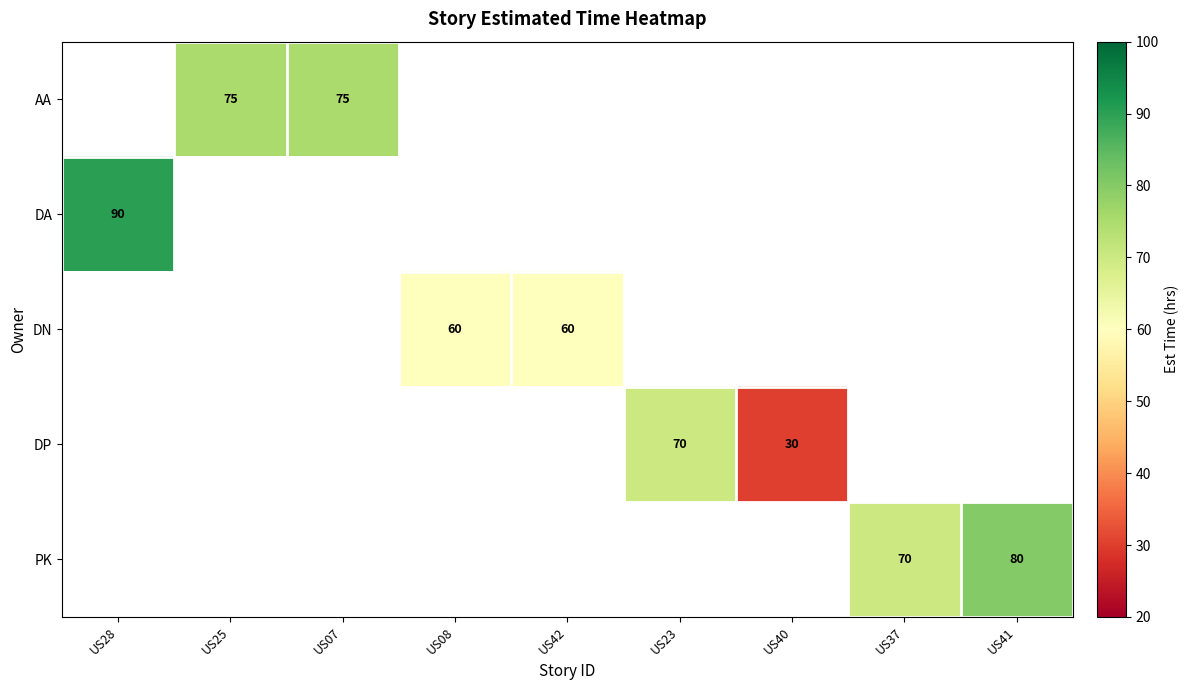

Is it true that DP equals 7 at US40?

False